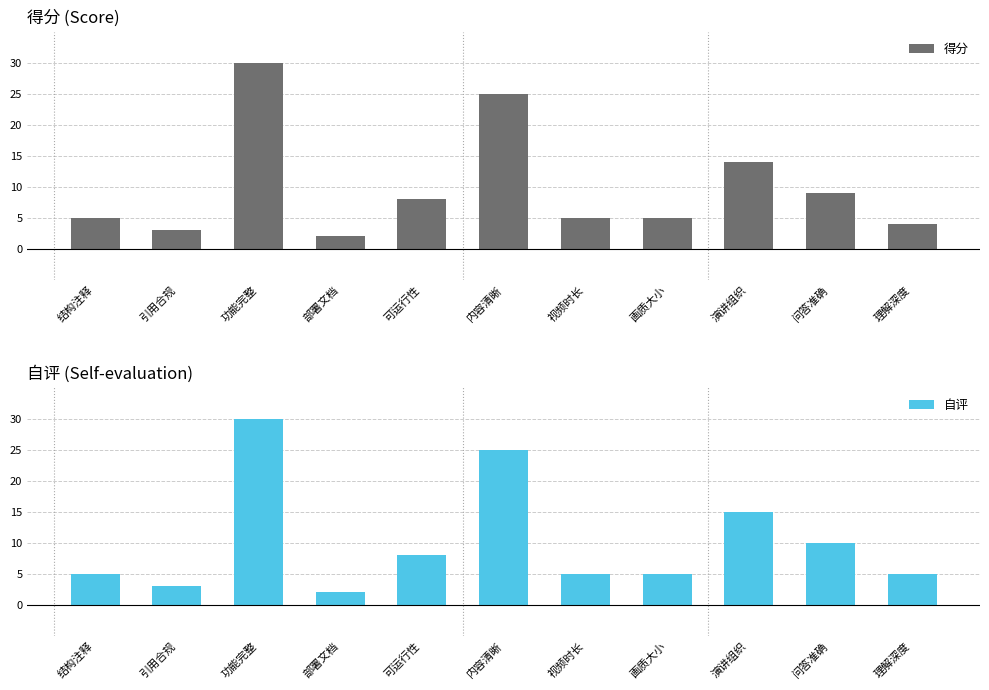

Between 画质大小 and 视频时长, which is larger?

画质大小